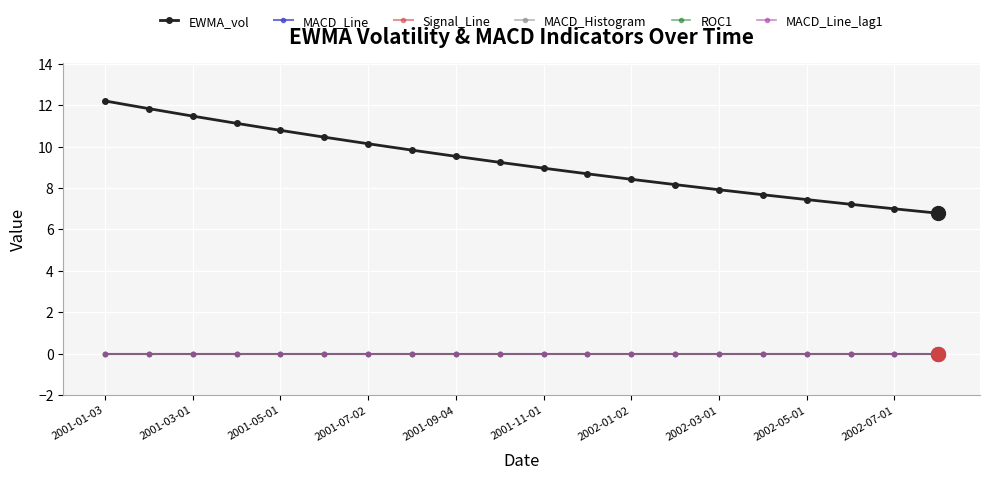

Does the chart have visible grid lines?

Yes